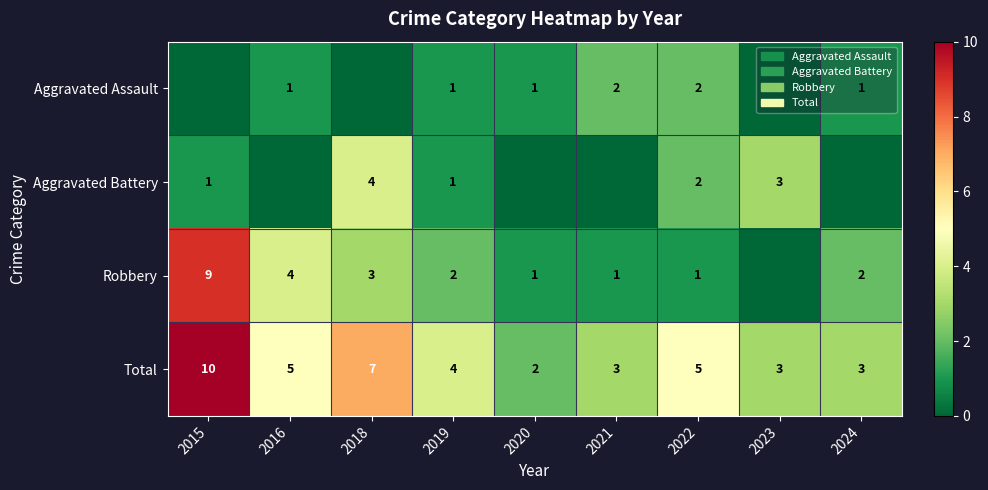

The value of Total at 2015 is 17. True or false?

False